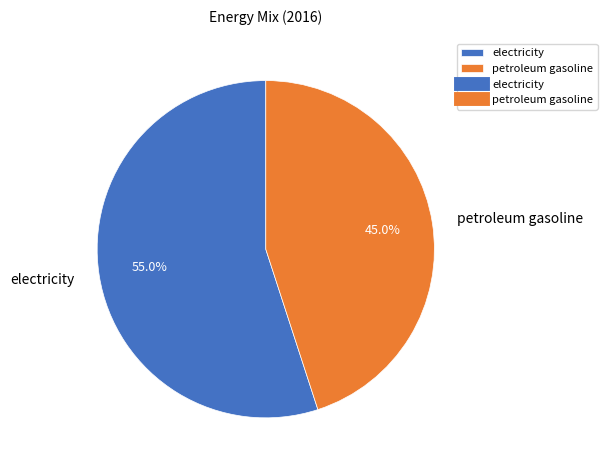

Which slice is the smallest?

petroleum gasoline